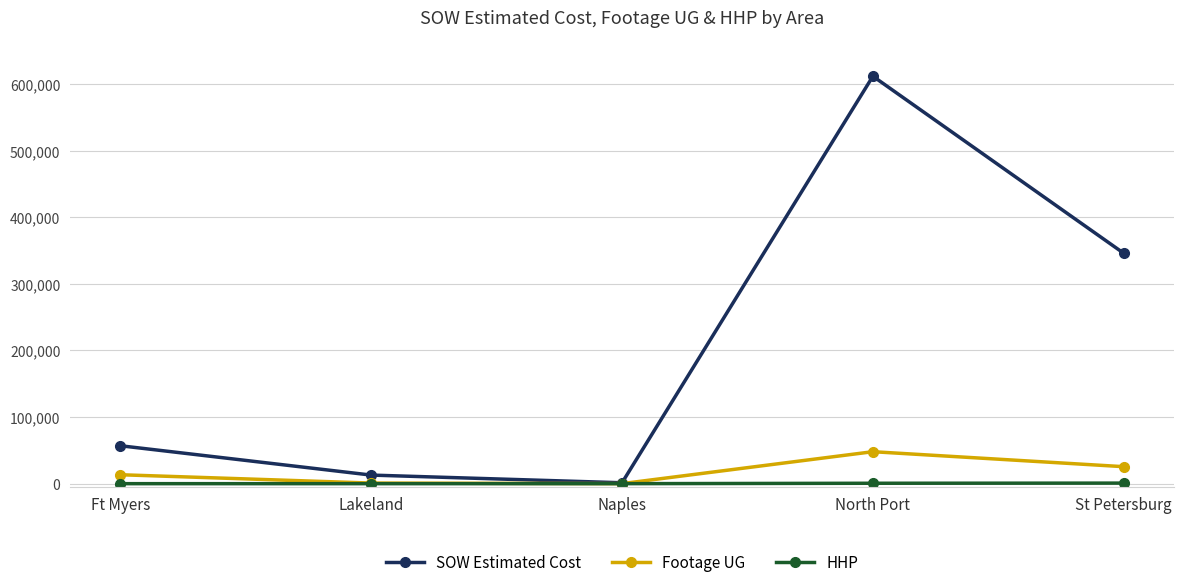

What is the label of the 2nd point from the left?

Lakeland